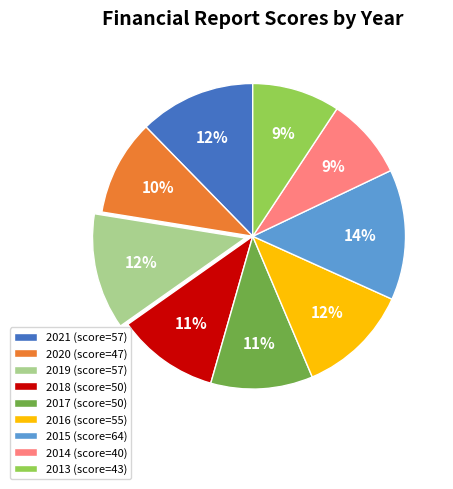

Which has a higher value, 2017 (score=50) or 2013 (score=43)?

2017 (score=50)